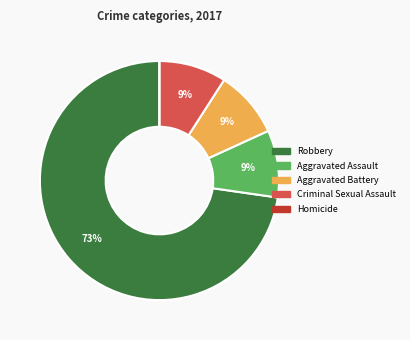

Is the sum of Robbery and Aggravated Assault greater than half?

Yes